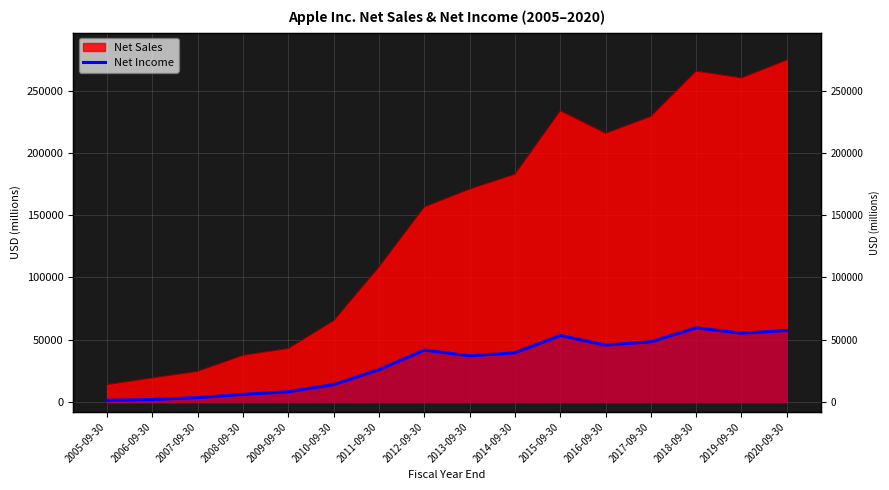

At which category does the chart reach its minimum across all series?

2005-09-30